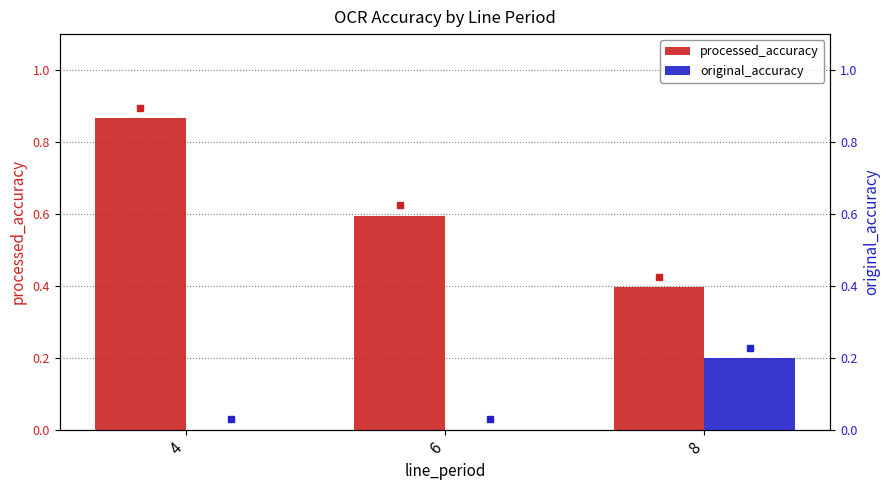

Which category has the lowest value in the original_accuracy series?

4